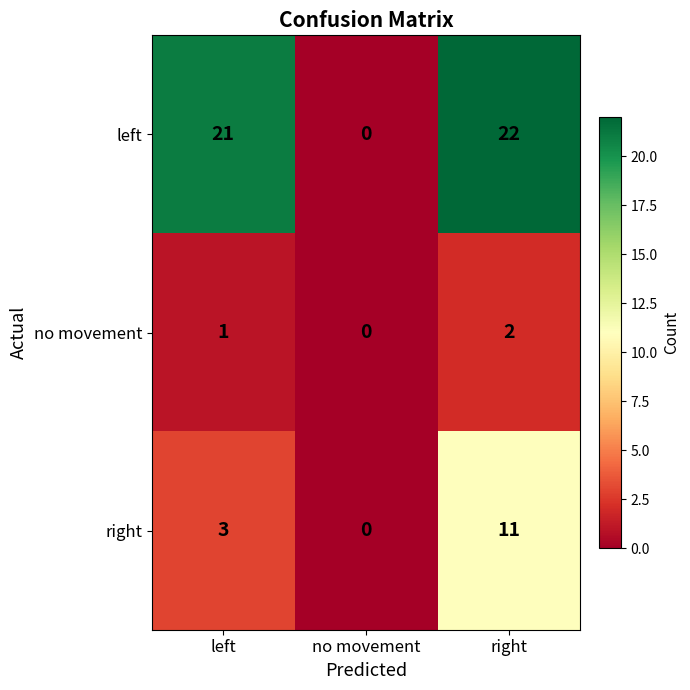

Rank the series by their average value, from highest to lowest.

left, right, no movement